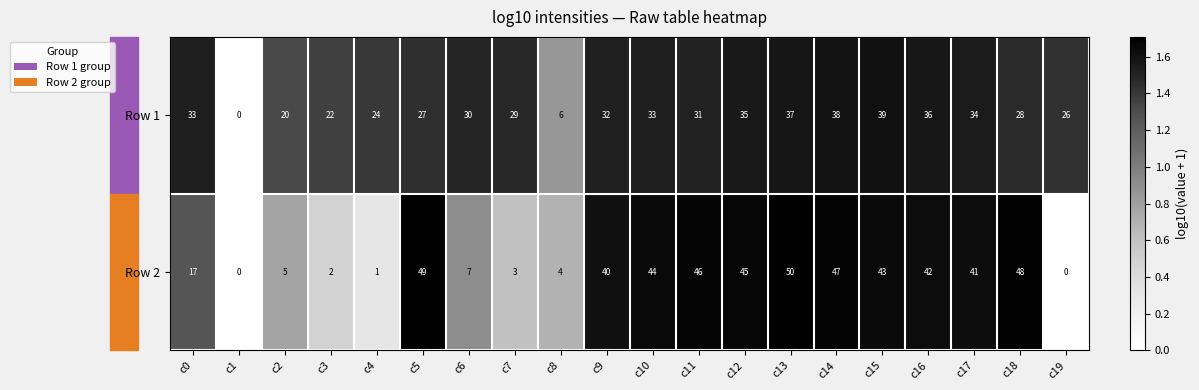

What is the difference between the maximum and second lowest values in the Row 2 series?

50